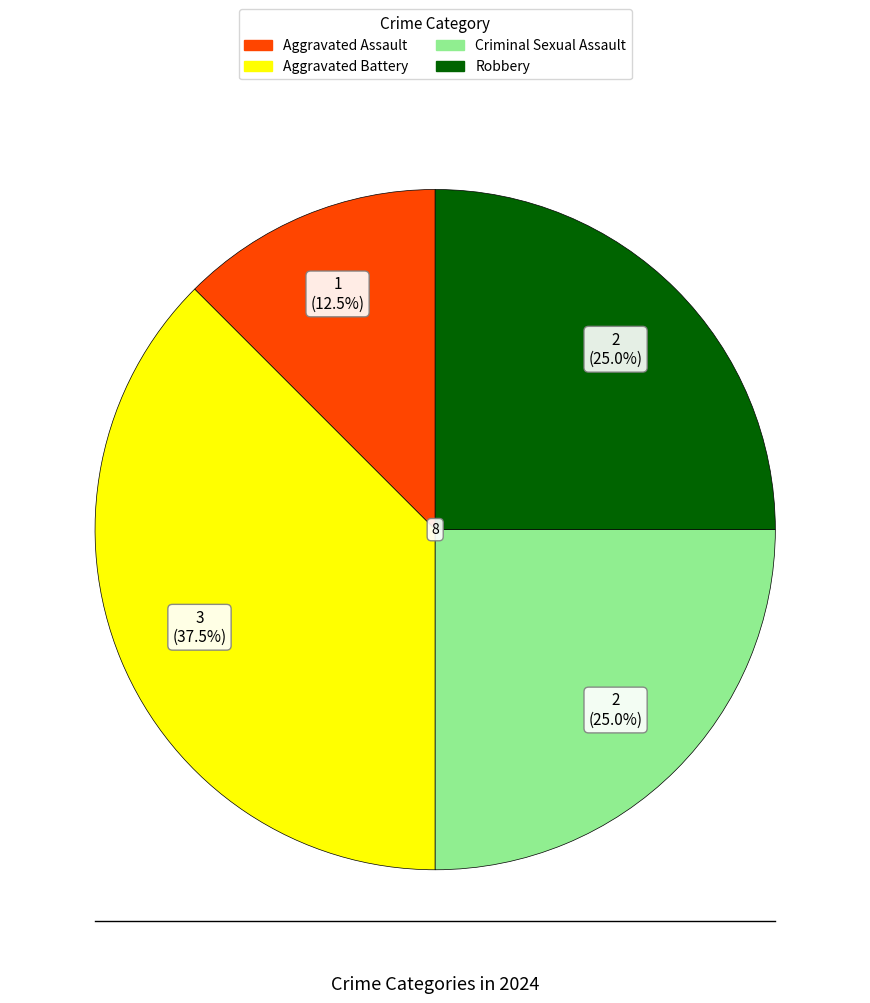

Which slice is the smallest?

Aggravated Assault